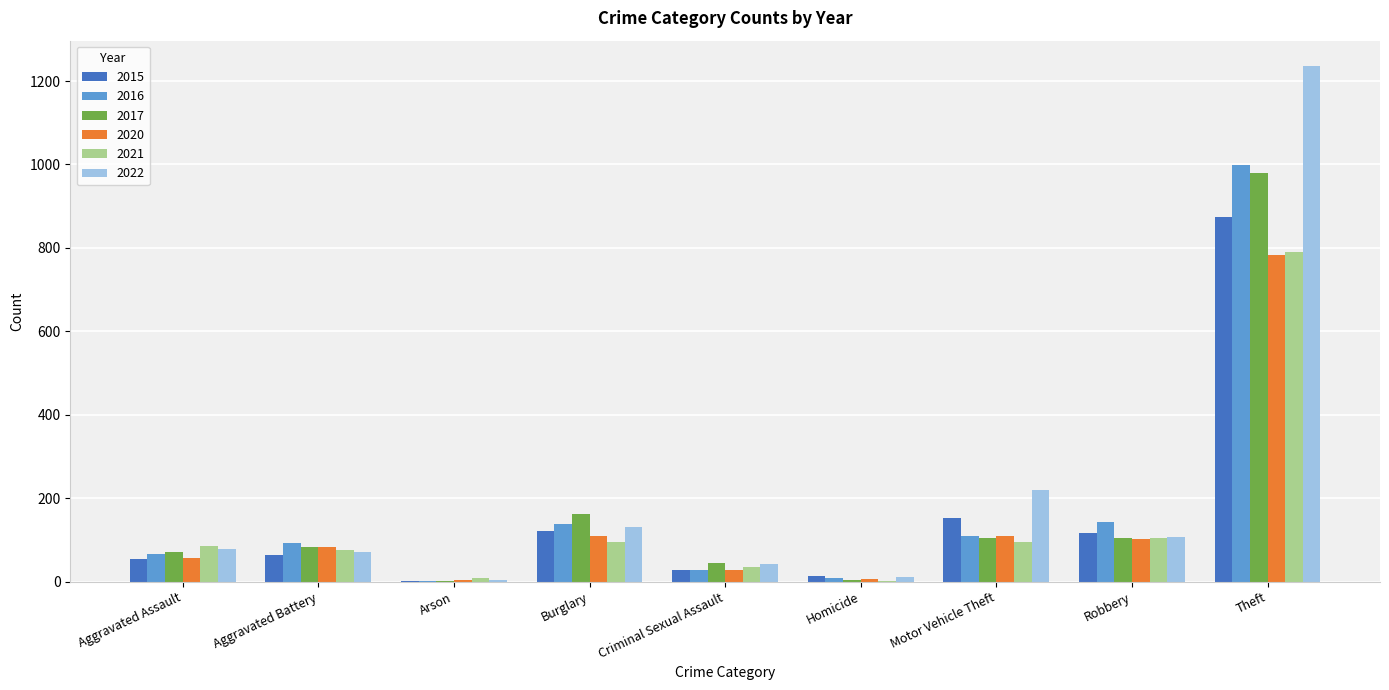

Which series changed the most between Aggravated Assault and Motor Vehicle Theft?

2022